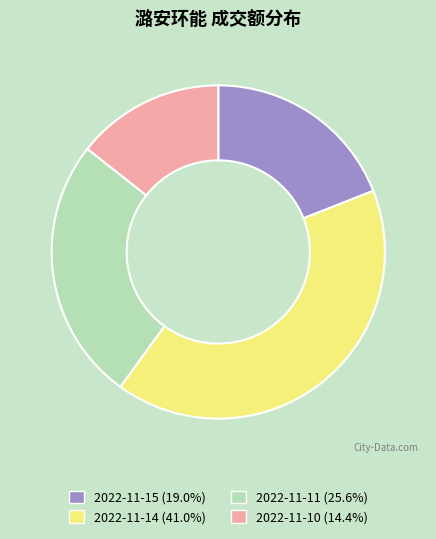

Approximately how many times larger is the value at 2022-11-14 (41.0%) compared to 2022-11-10 (14.4%)?

2.8